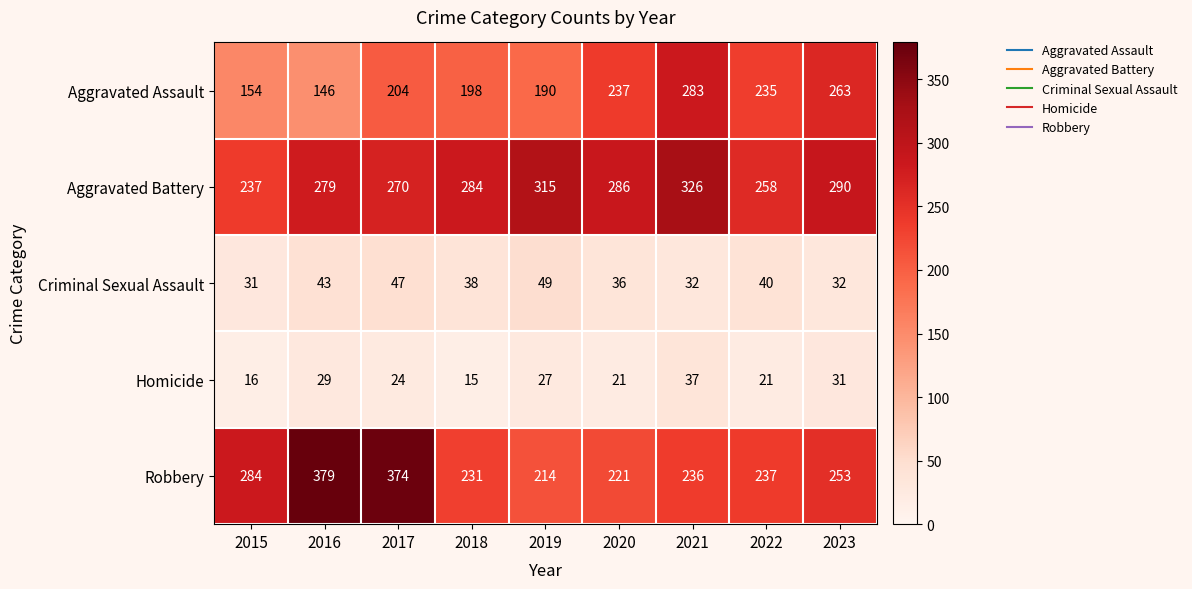

Is it true that Robbery equals 231 at 2018?

True